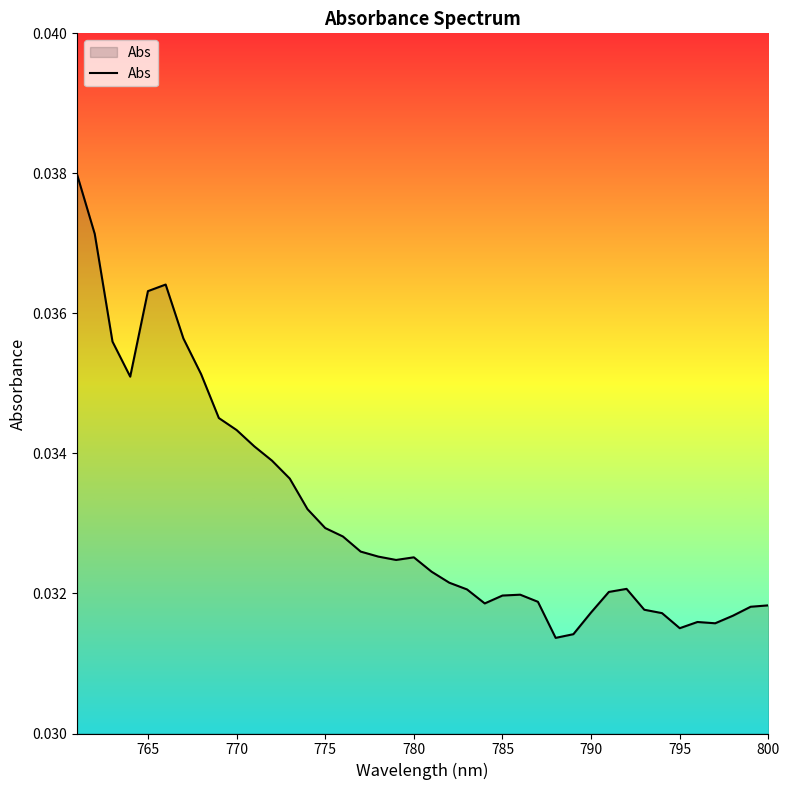

Does the chart have visible grid lines?

No